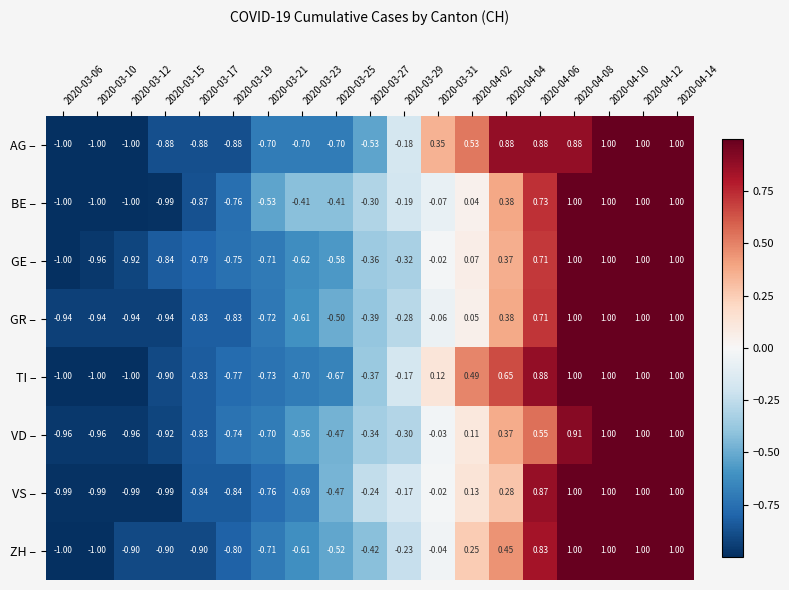

What is the greatest value displayed?

1.0